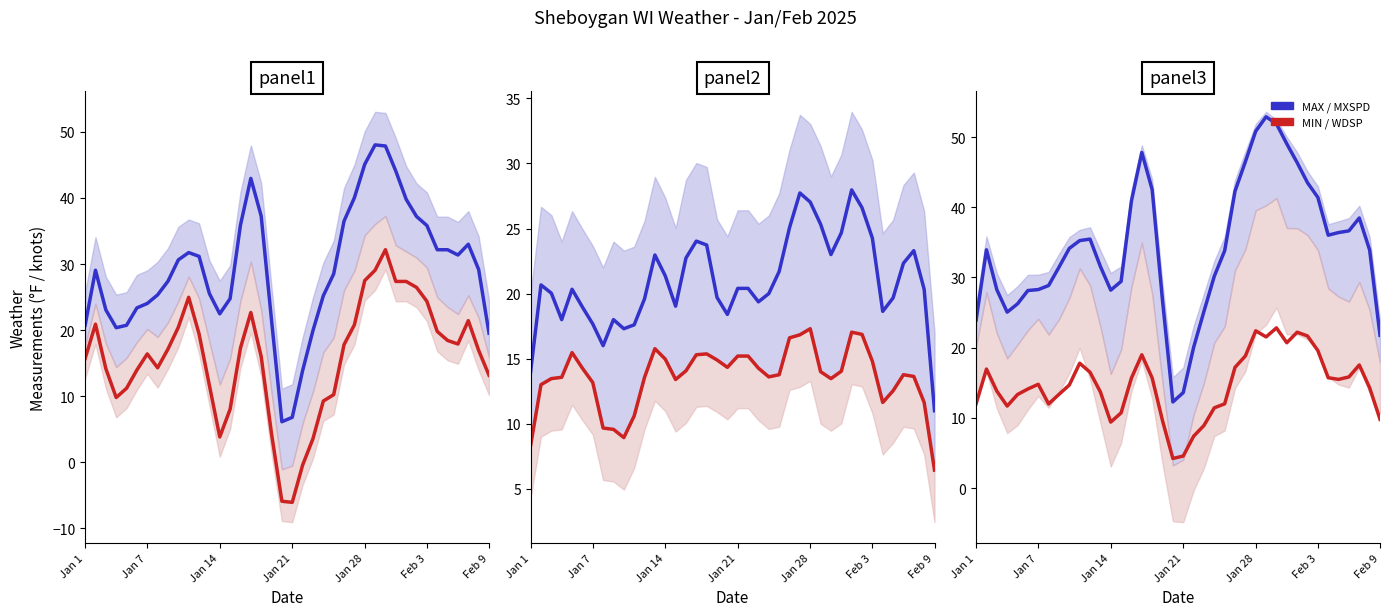

List the series in order of their peak value, lowest first.

MIN/WDSP, MAX/MXSPD